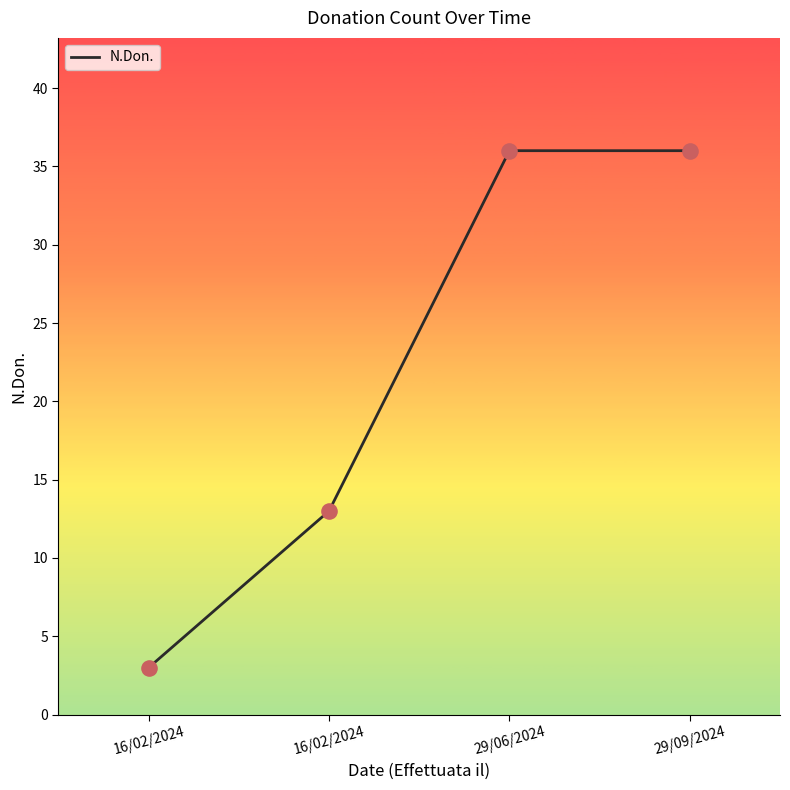

What is the change in value from 16/02/2024 to 16/02/2024?

+10